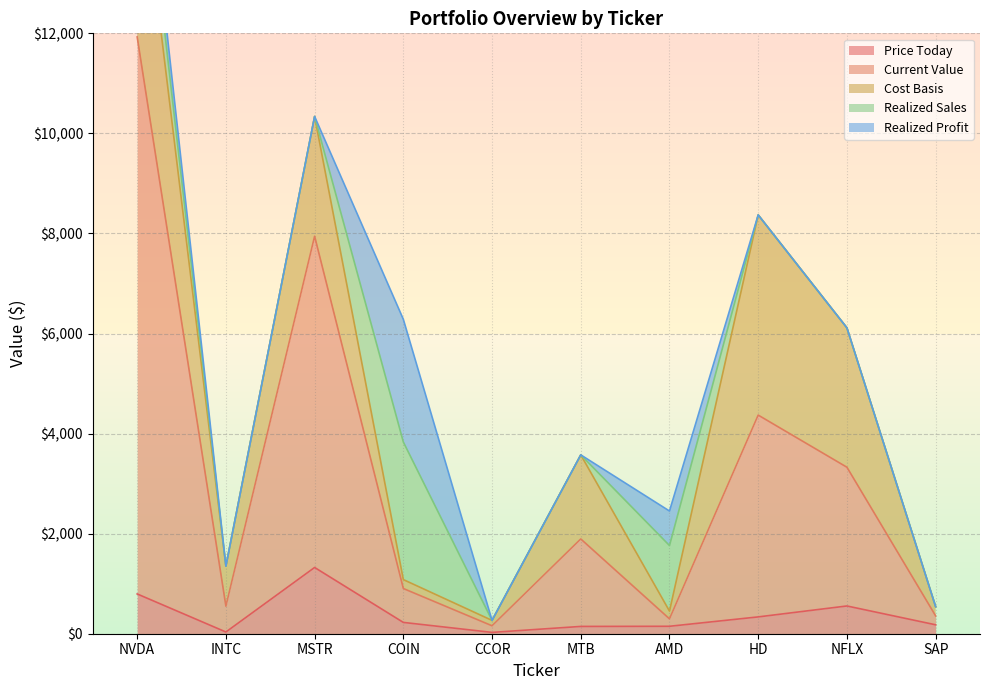

Which category has the highest value in the Realized Profit series?

COIN